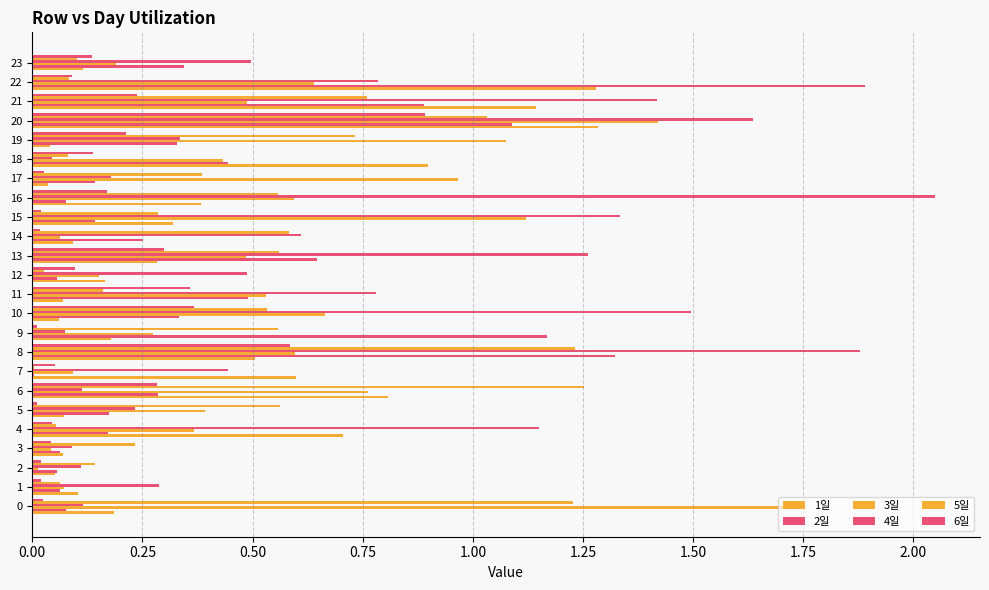

At which category is the sum across all series the highest?

20